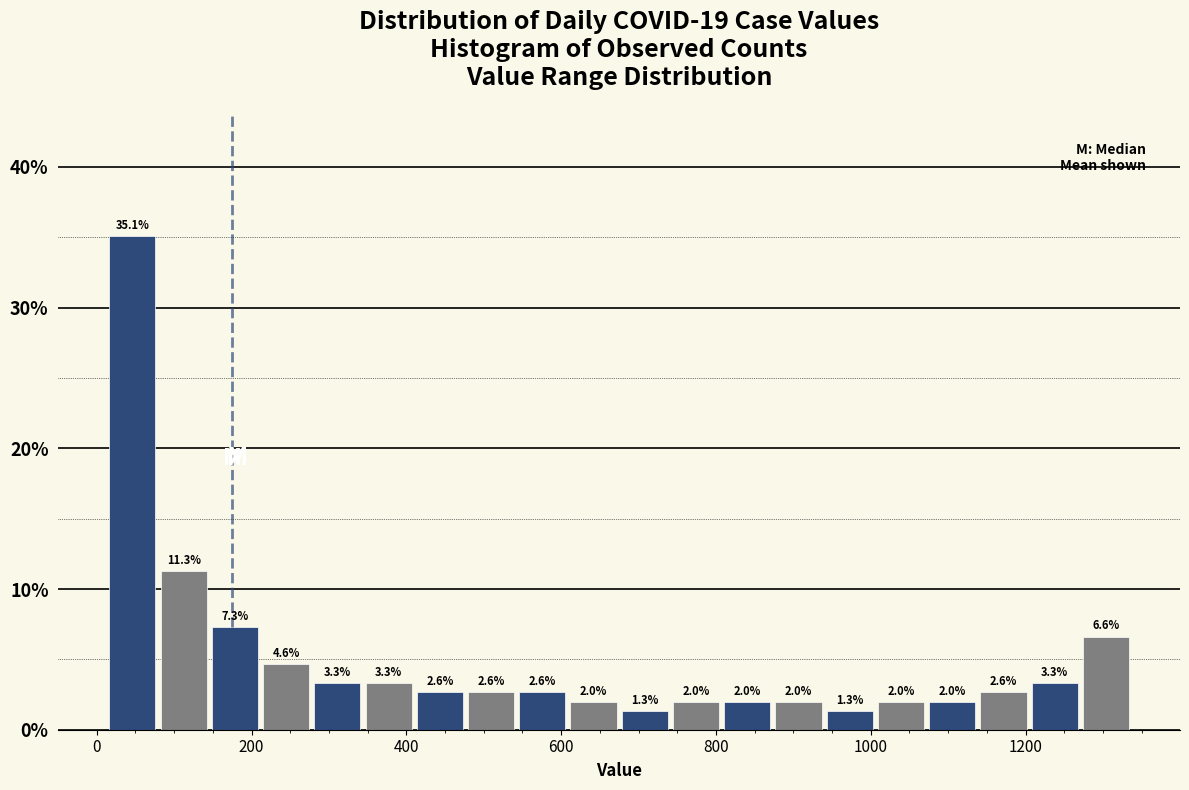

Around what value on the x-axis is the tallest bar? Give the approximate position of its centre, as read against the axis.

40